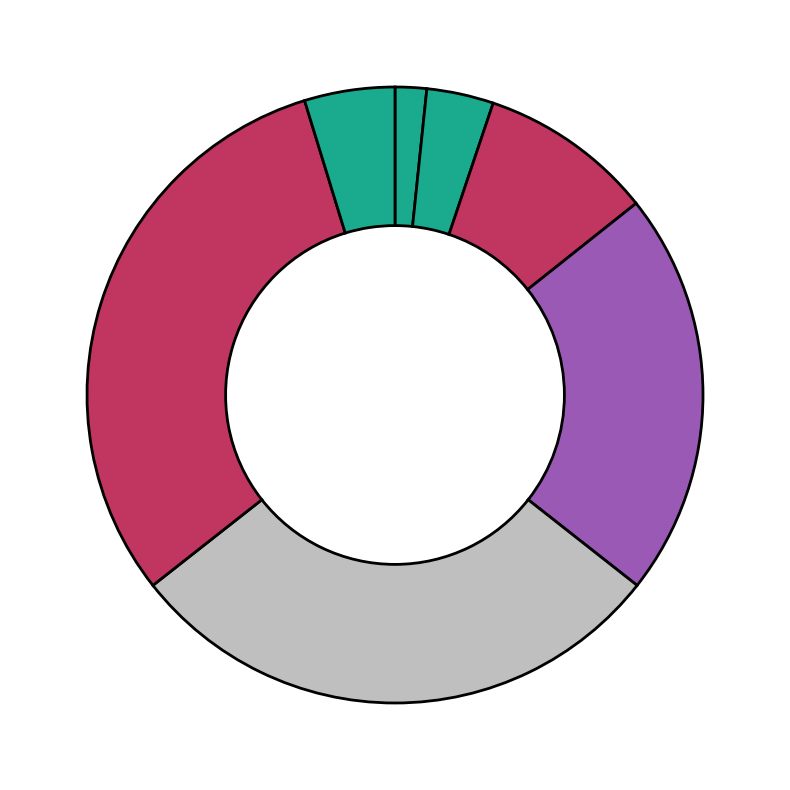

Count the number of slices in the pie.

7